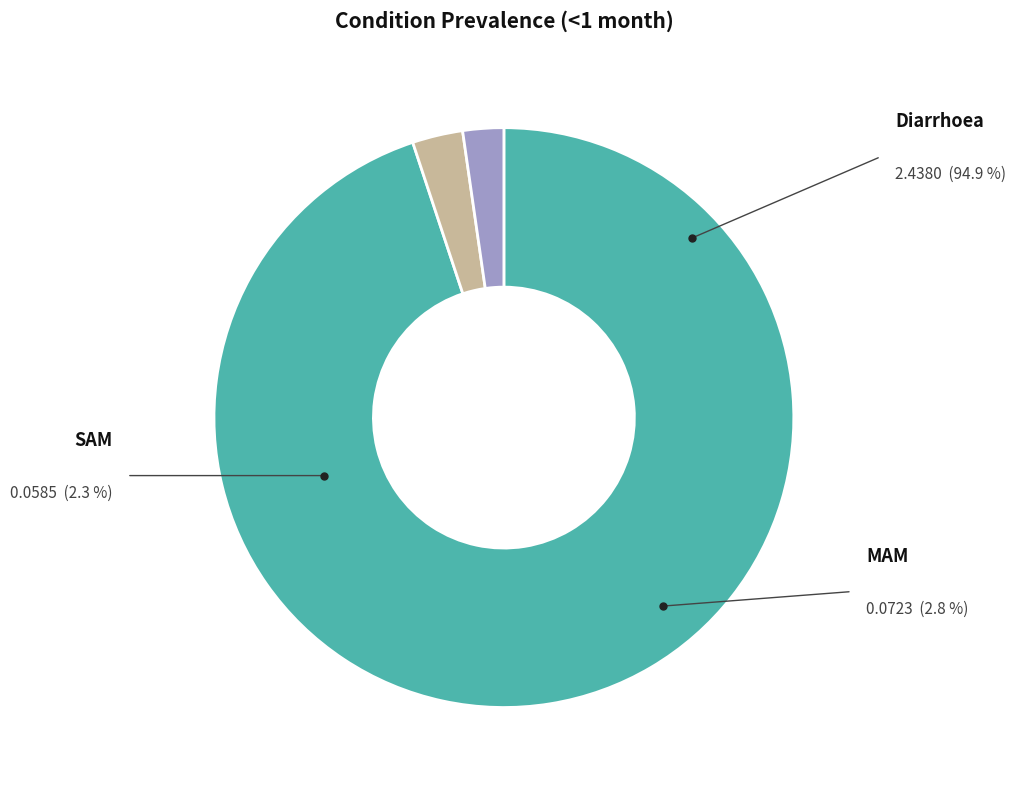

Is there any slice that represents more than half of the pie?

Yes